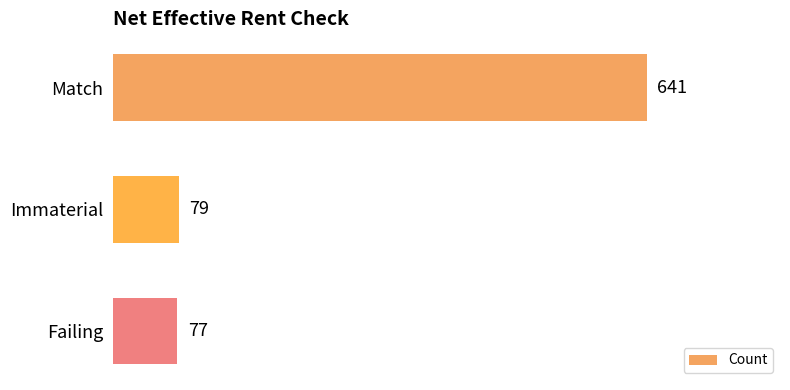

What is the difference between the maximum and second lowest values?

562